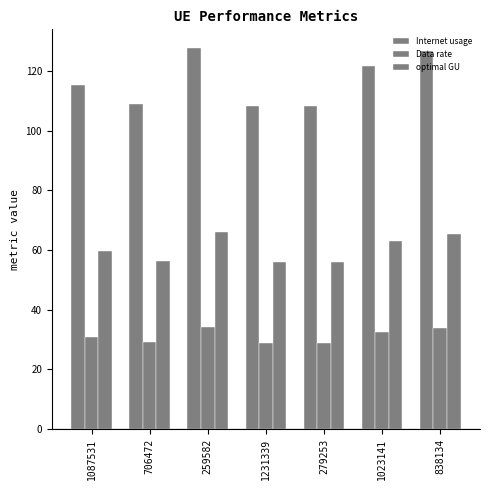

Does the chart contain any negative values?

No